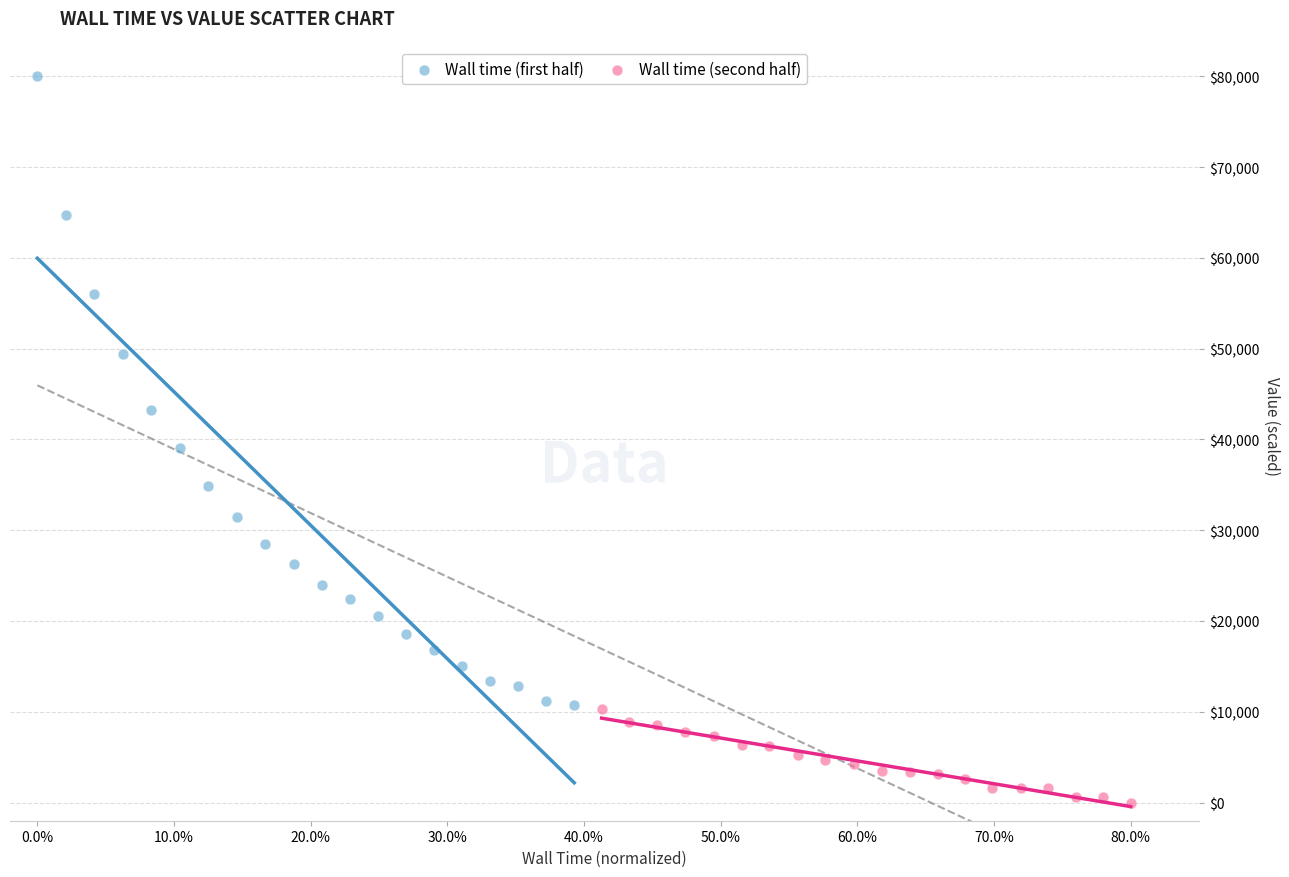

Which series has the largest Y range (max minus min)?

Wall time (first half)